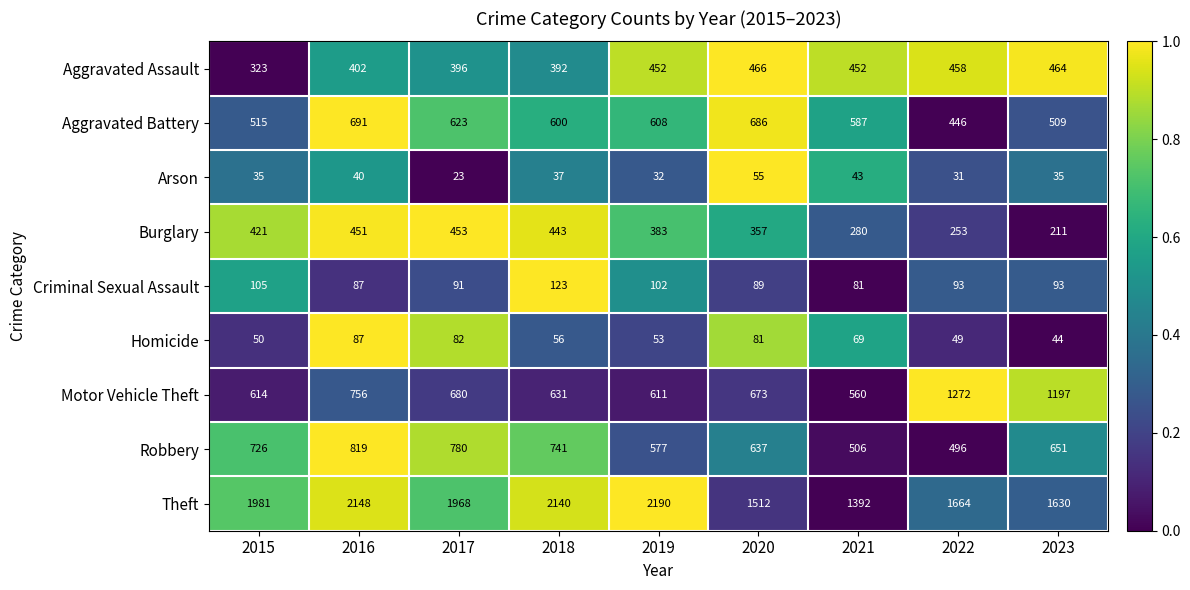

At how many categories does at least one series exceed 435?

9